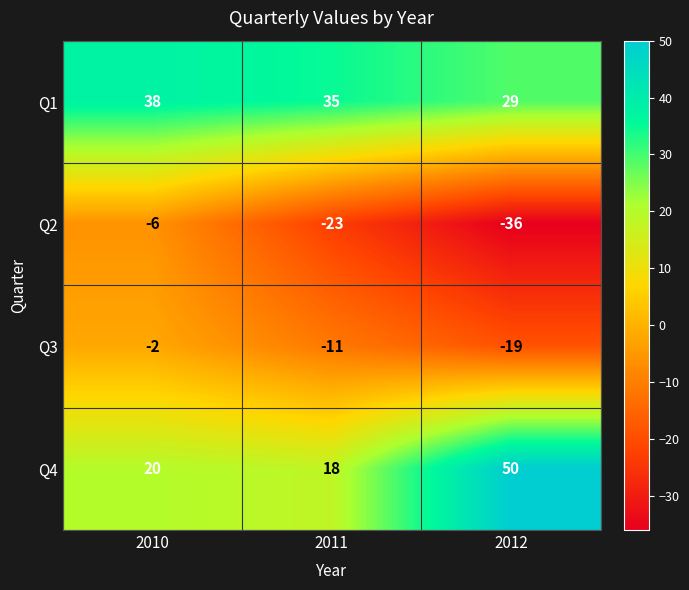

The value of Q1 at 2010 is 61. True or false?

False